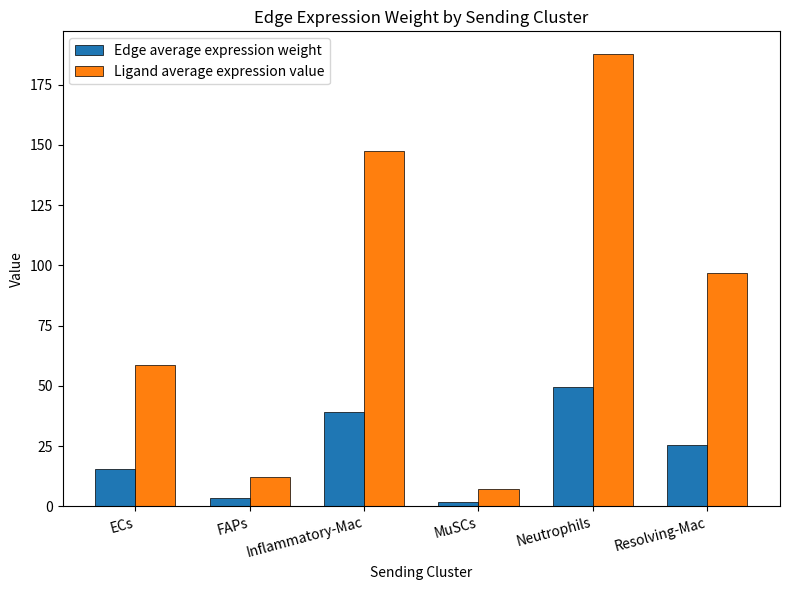

Is it true that Edge average expression weight equals 5.9 at Resolving-Mac?

False